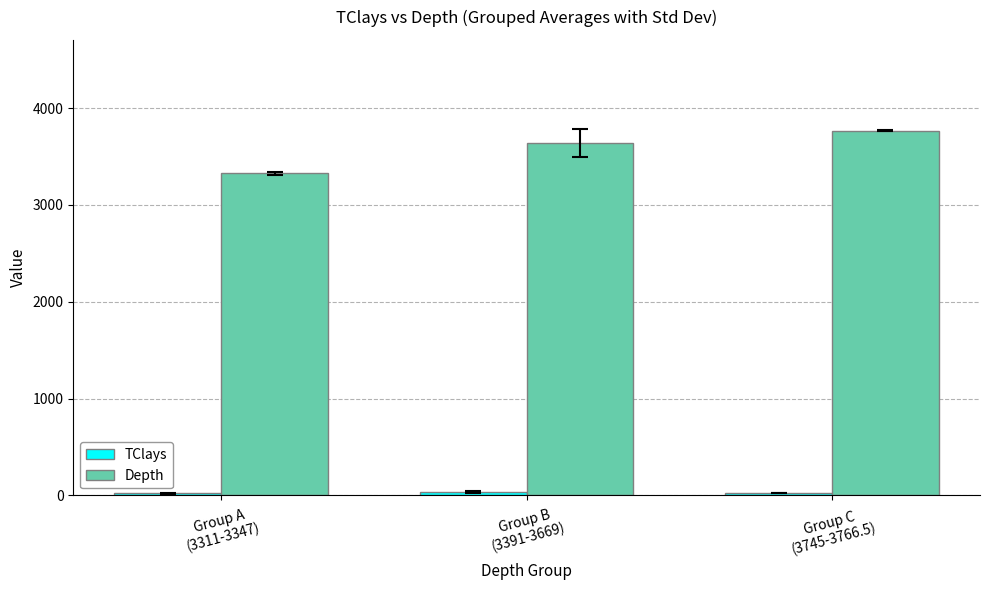

How many groups of bars are there?

3